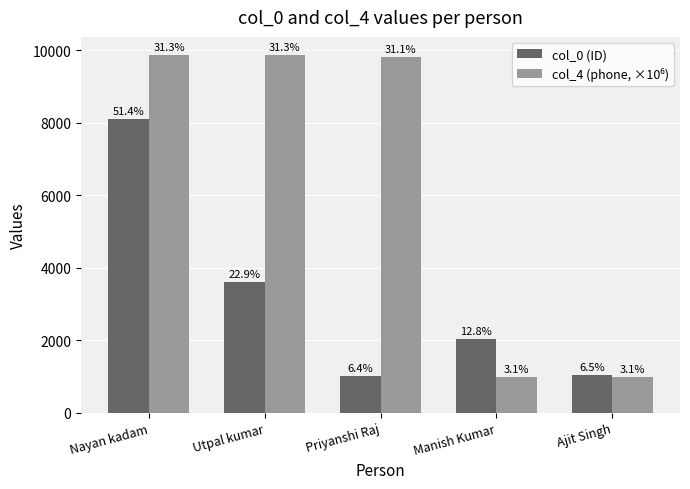

What is the total value across all series at Priyanshi Raj?

10815.7